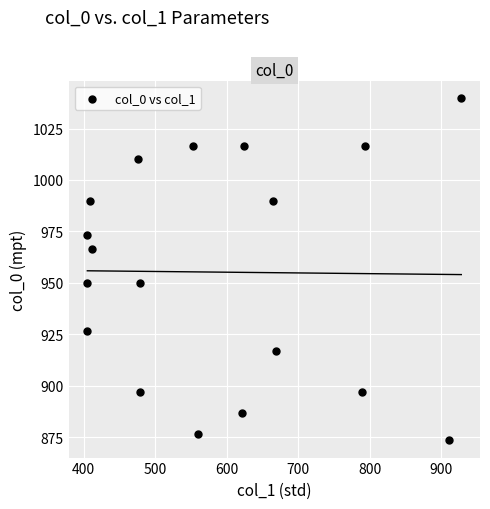

What is the range of X values (max minus min)?

523.1